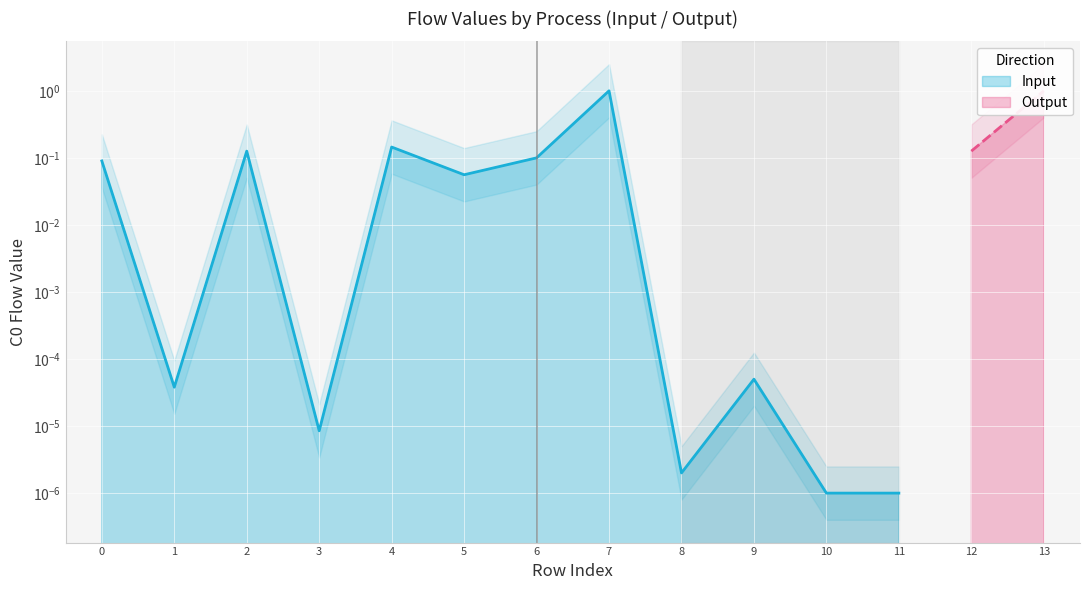

List the labels in order of value, largest first.

7, 4, 2, 6, 0, 5, 9, 1, 3, 8, 10, 11